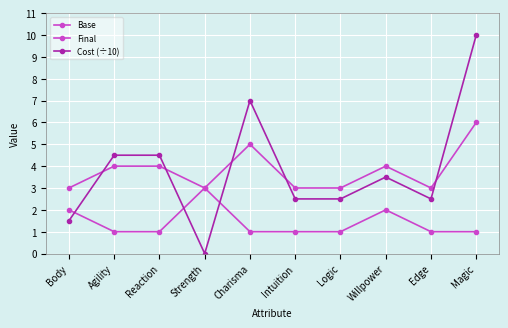

What is the total value across all series at Intuition?

6.5